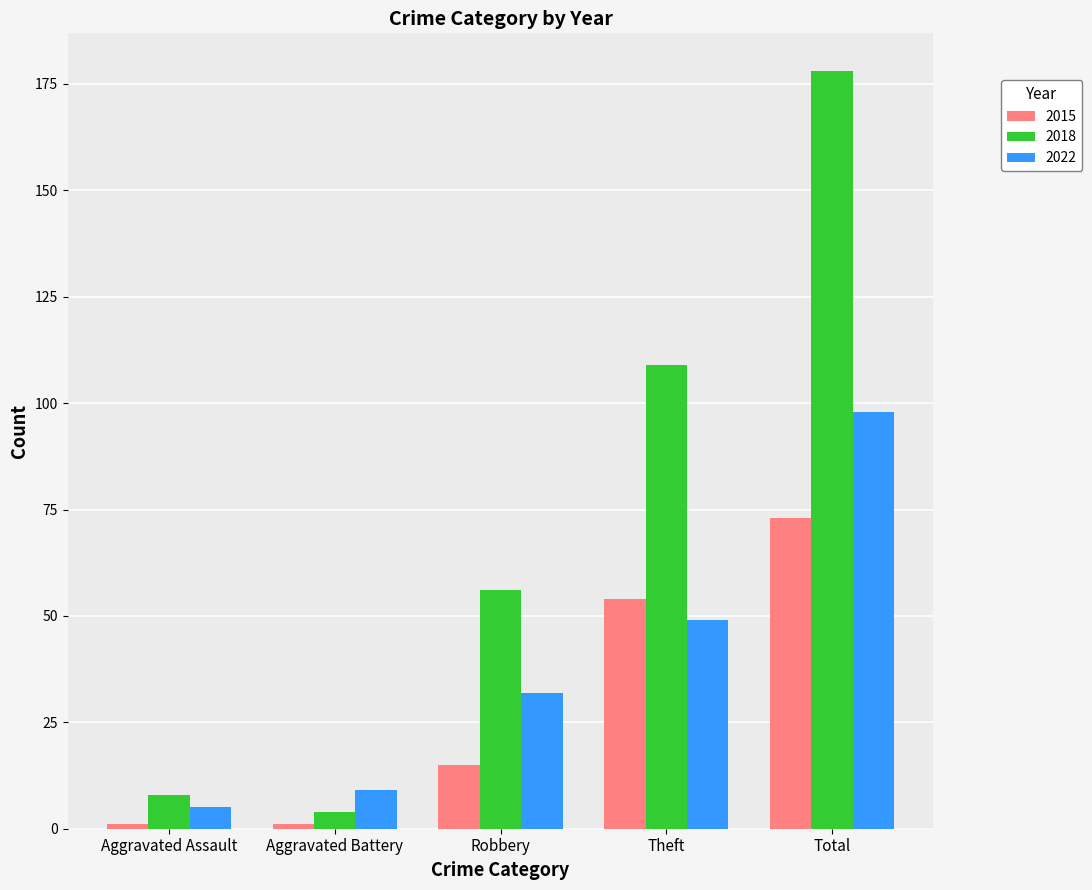

What are all the series names shown in the legend?

2015, 2018, 2022